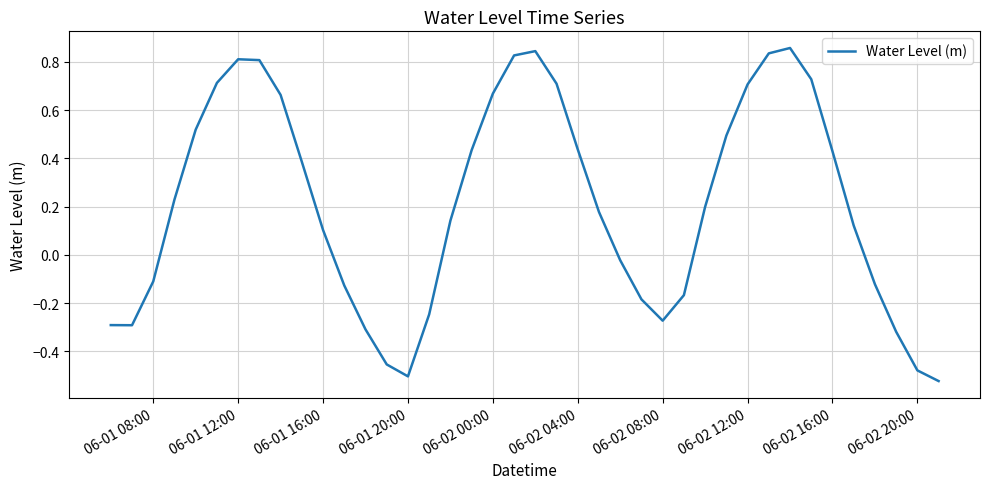

How many lines are shown in the chart?

1